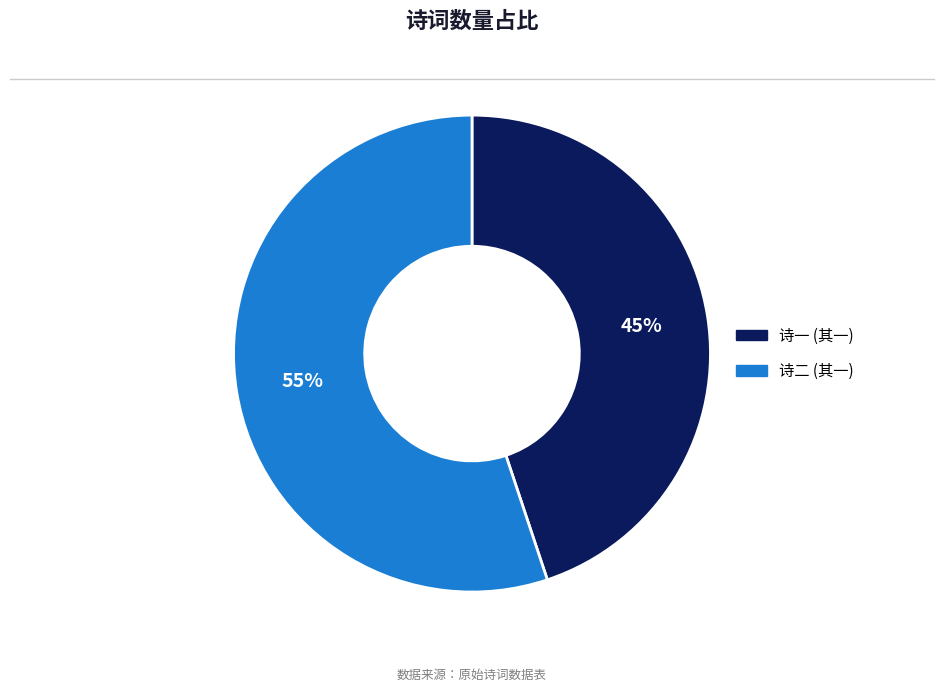

Is there a majority slice in this chart?

Yes